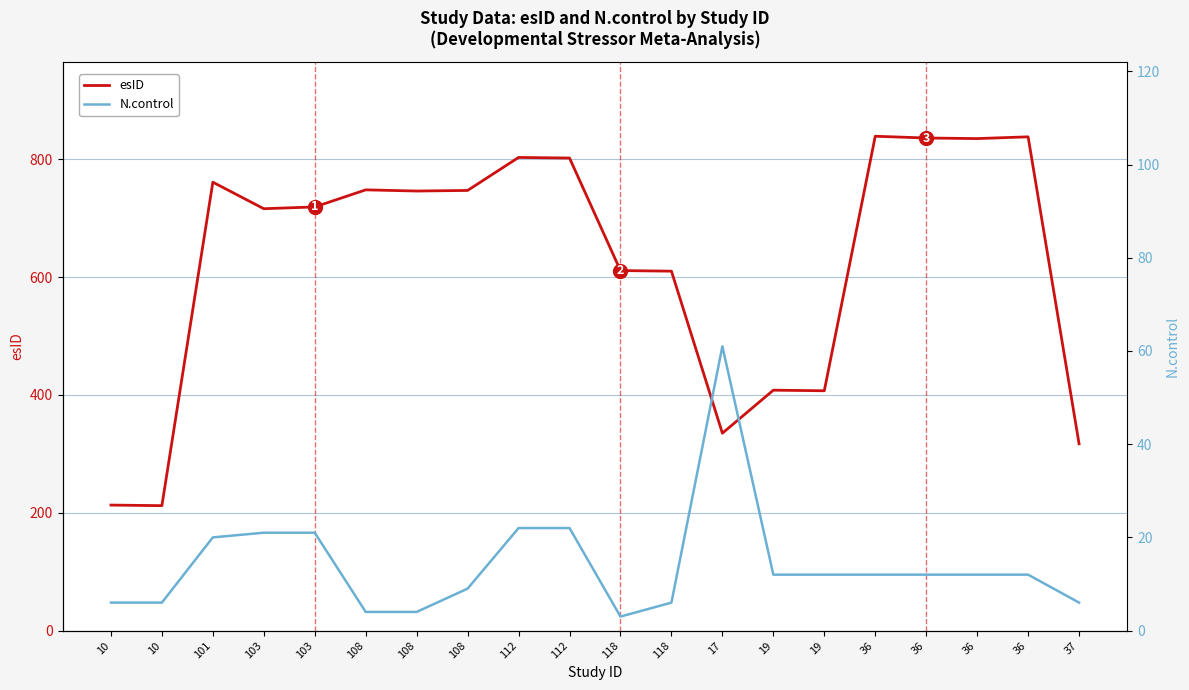

Is it true that esID equals 1439 at 36?

False